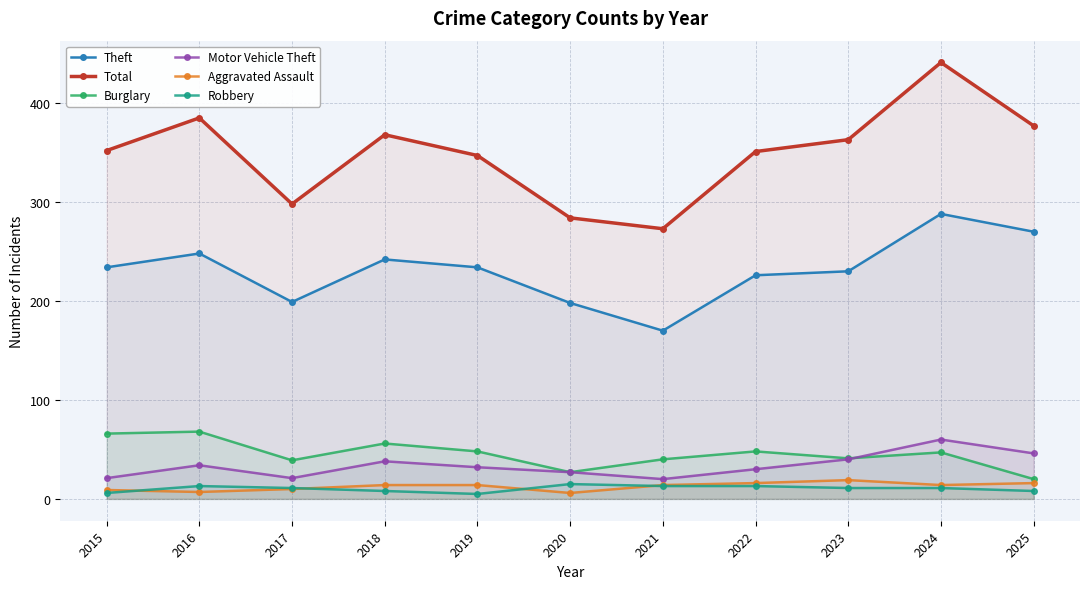

True or false: Theft and Burglary cross at least once.

False